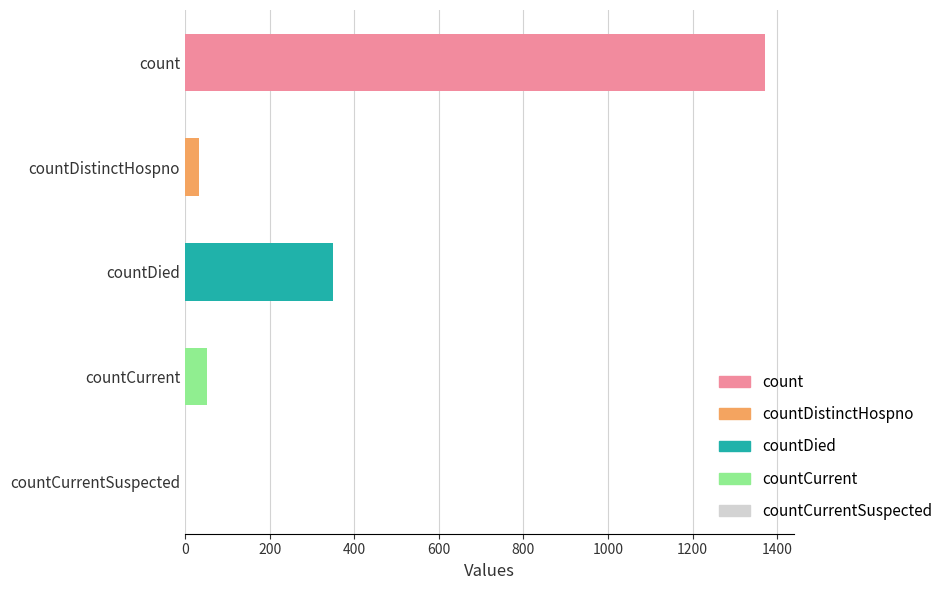

The value at countDistinctHospno is 33. True or false?

True